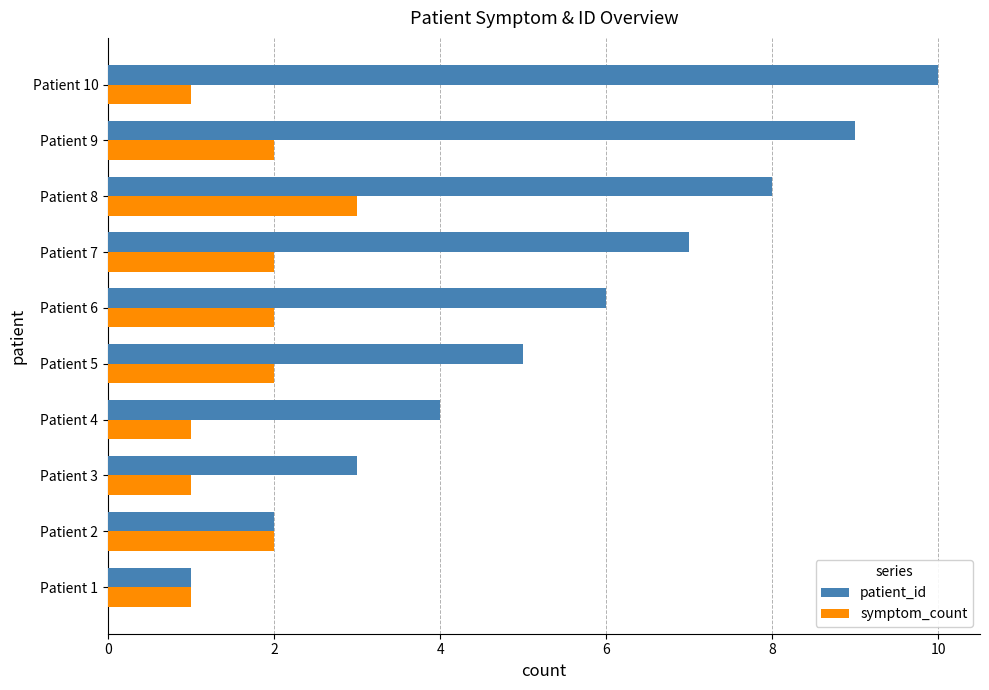

Which series has the largest total across all categories?

patient_id